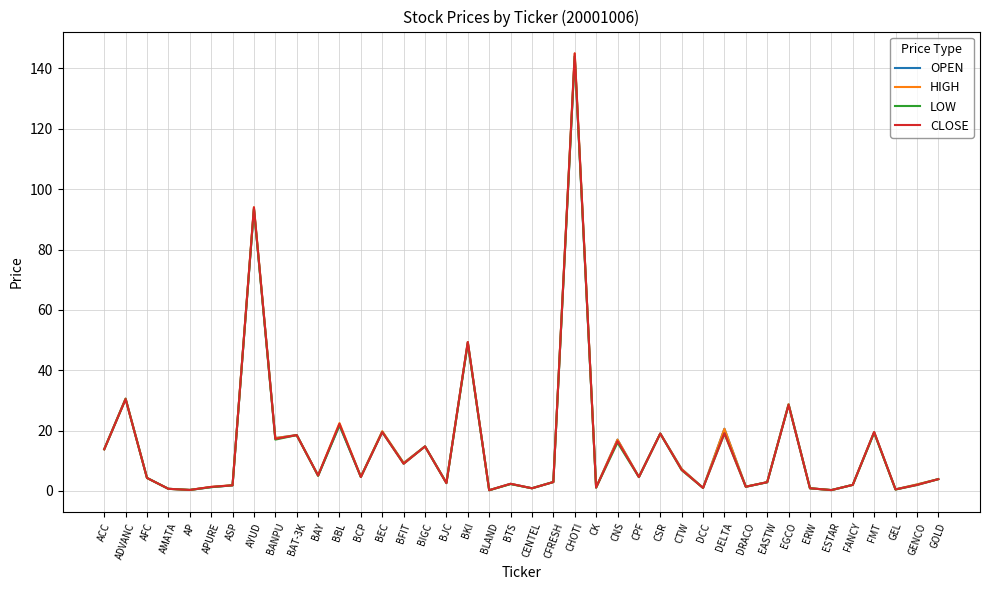

List the series in order of their overall mean, lowest first.

LOW, CLOSE, OPEN, HIGH